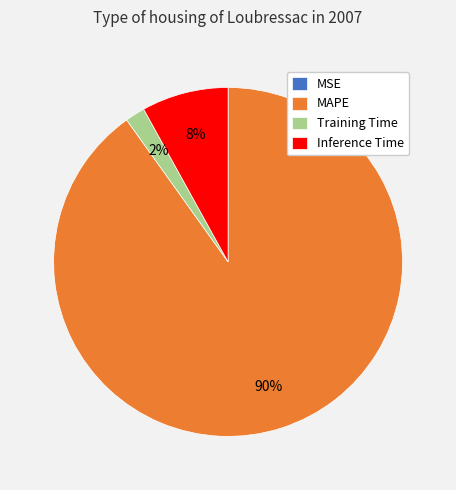

True or false: MAPE accounts for 80% of the total.

False